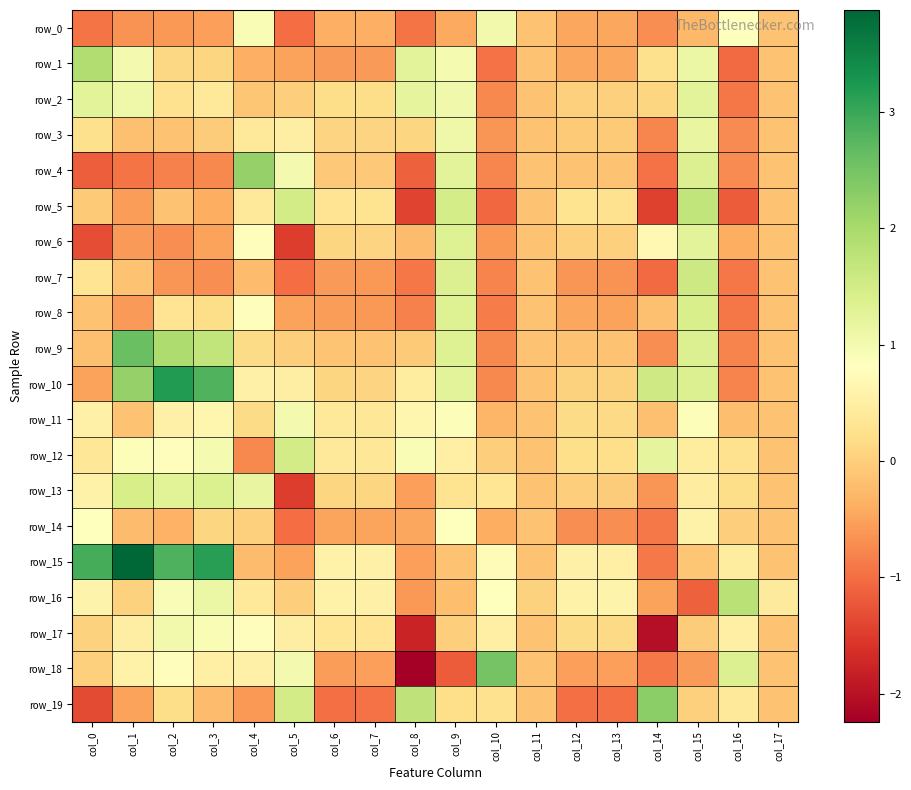

Count the number of categories in the chart.

18